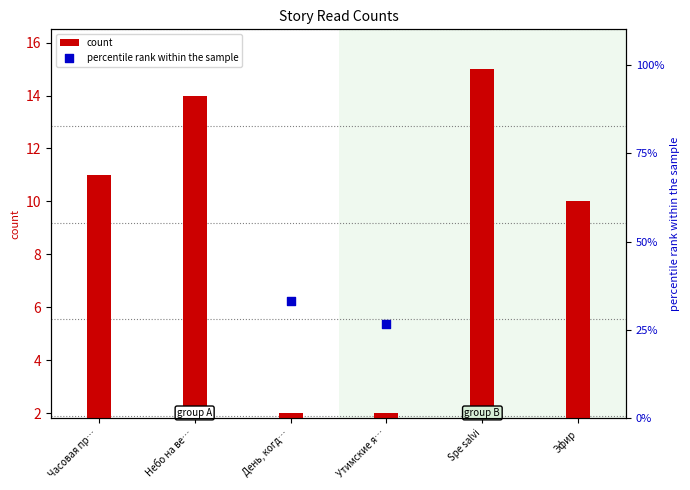

Which series reaches the minimum Y coordinate?

count